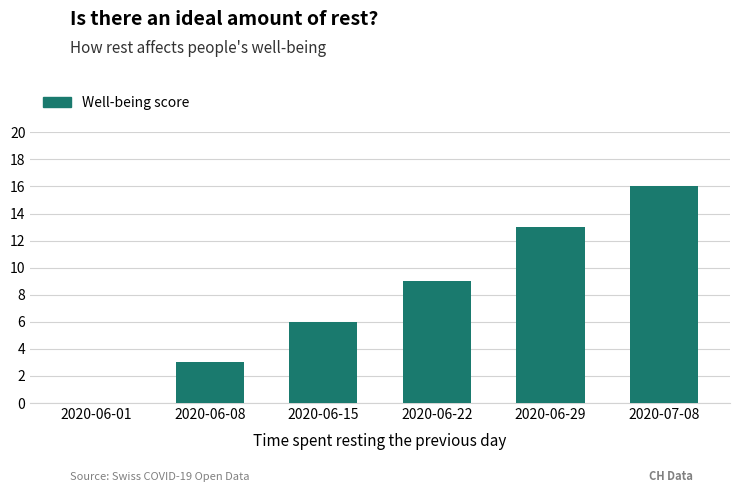

What is the sum of the values at 2020-07-08 and 2020-06-29?

29